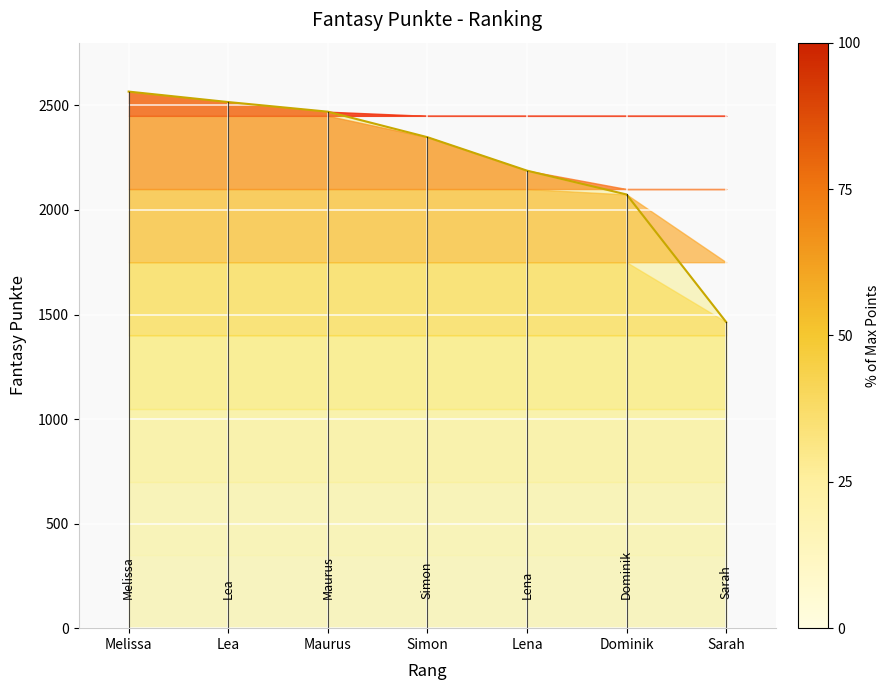

What is the smallest value displayed?

1464